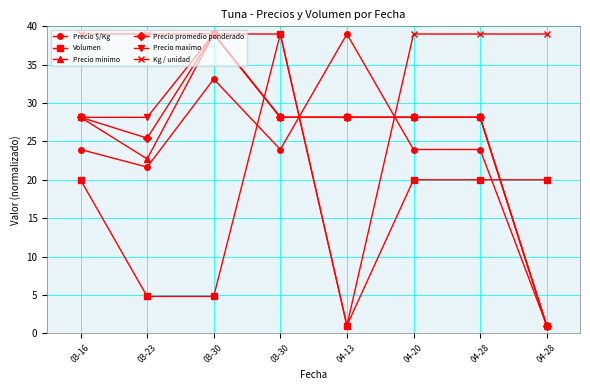

Does the chart have visible grid lines?

Yes